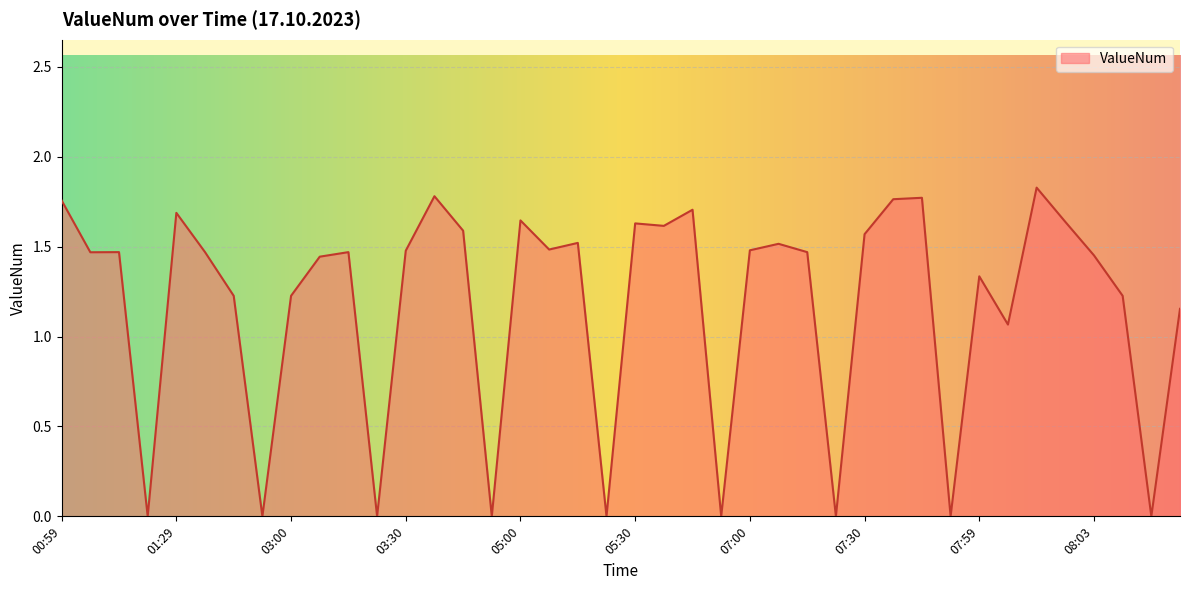

At which label does the data first exceed 1?

00:59